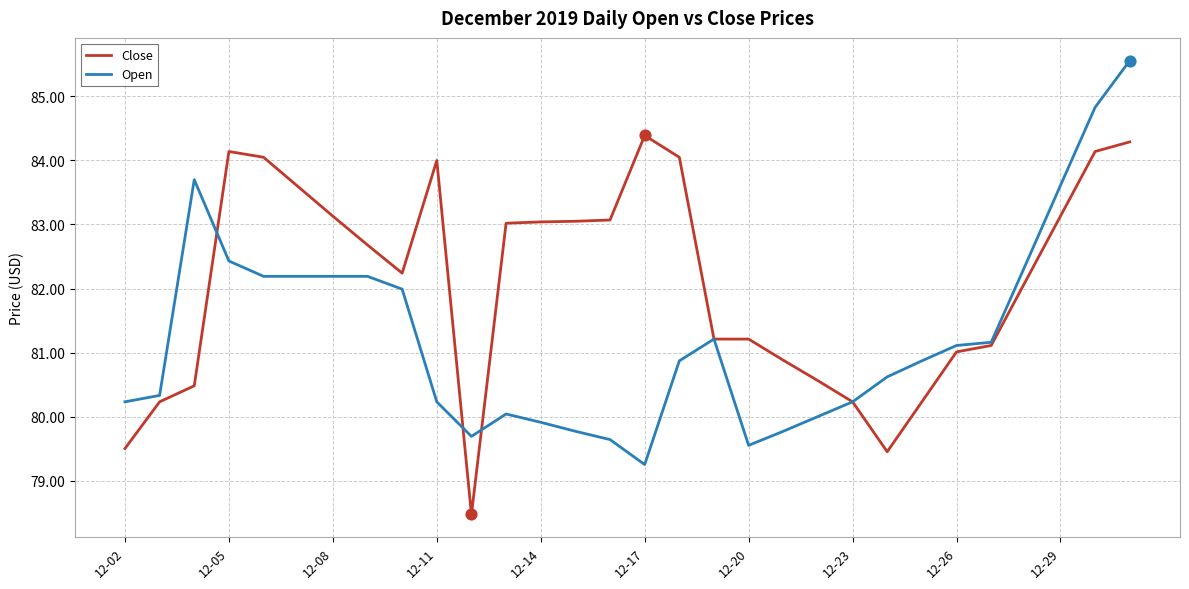

Which series has the largest range (max minus min)?

Open